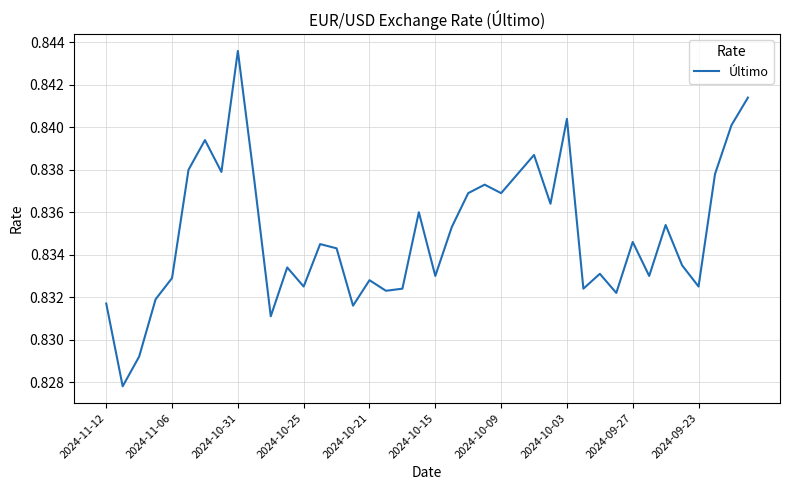

Is it true that the value at 2024-10-25 is 0.3?

False